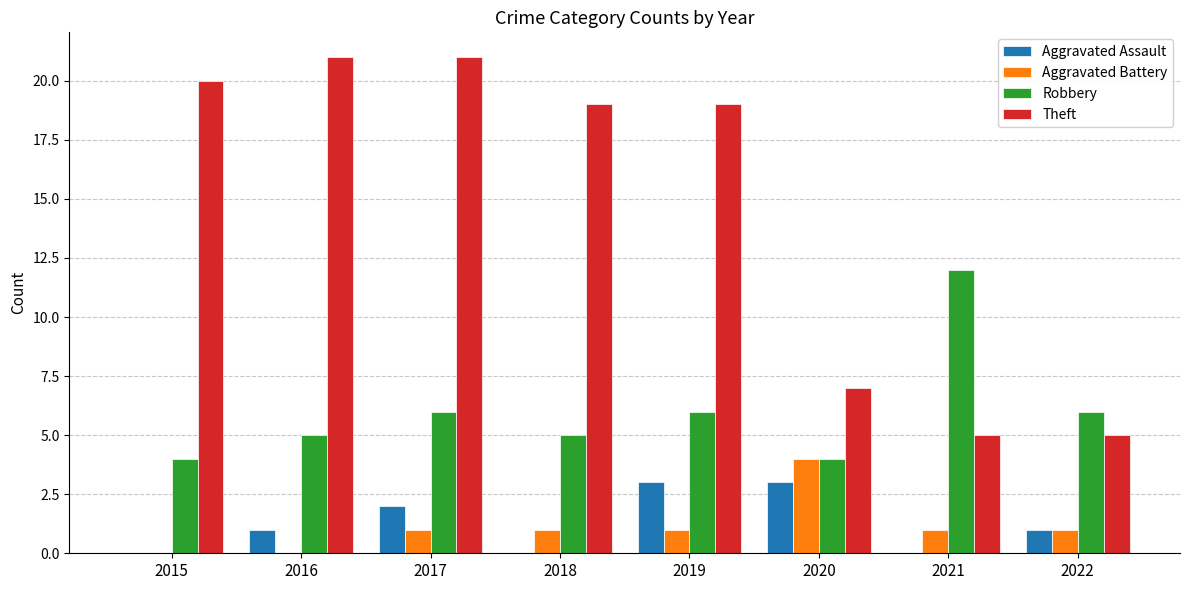

Count the number of categories in the chart.

8